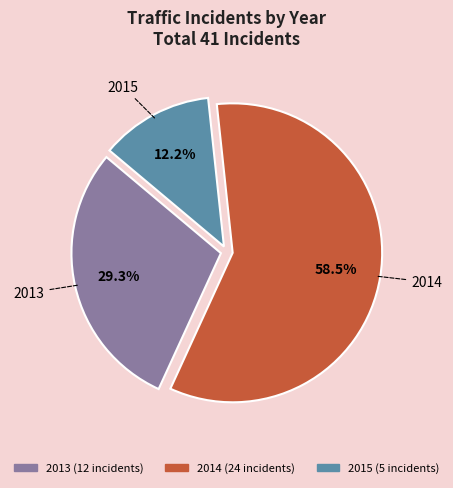

Is there any slice that represents more than half of the pie?

Yes